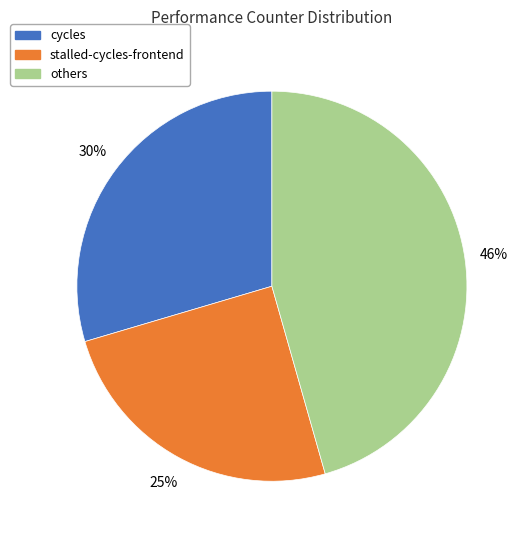

Is there a majority slice in this chart?

No